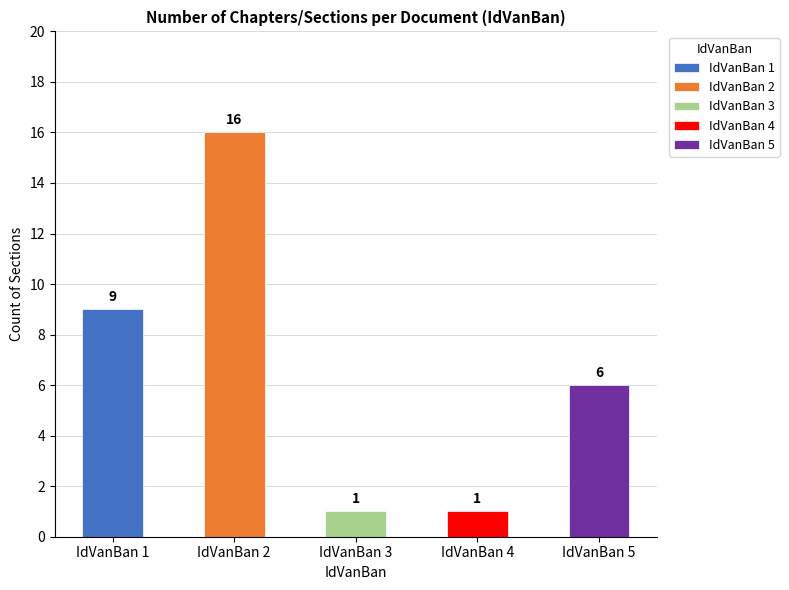

What is the smallest value displayed?

1